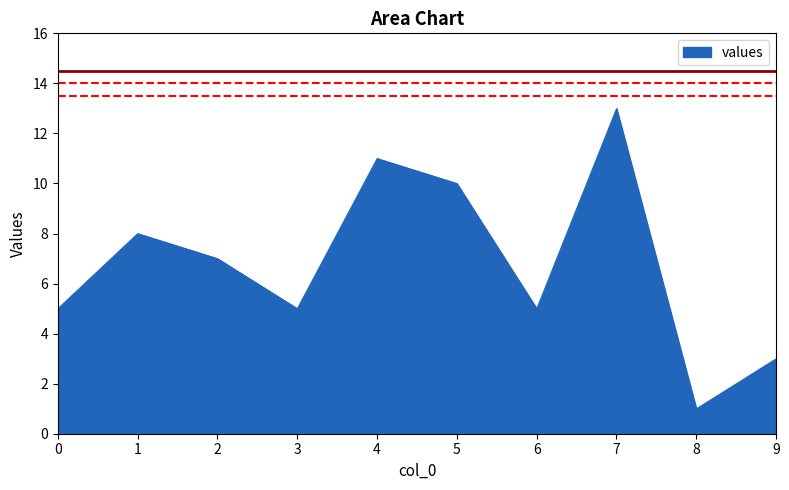

True or false: the data shows 3 at 9.

True